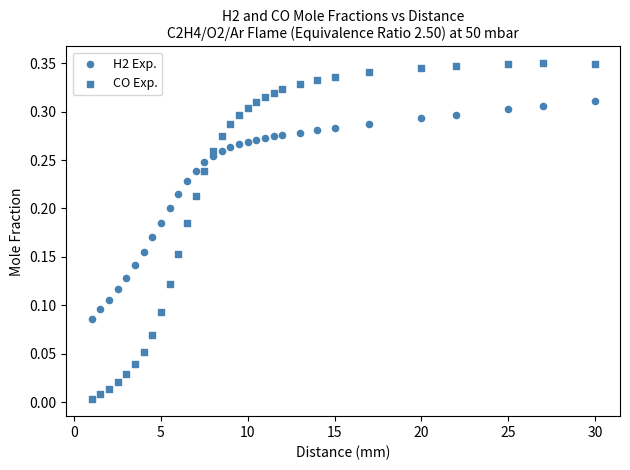

Count the number of points in this scatter plot.

64